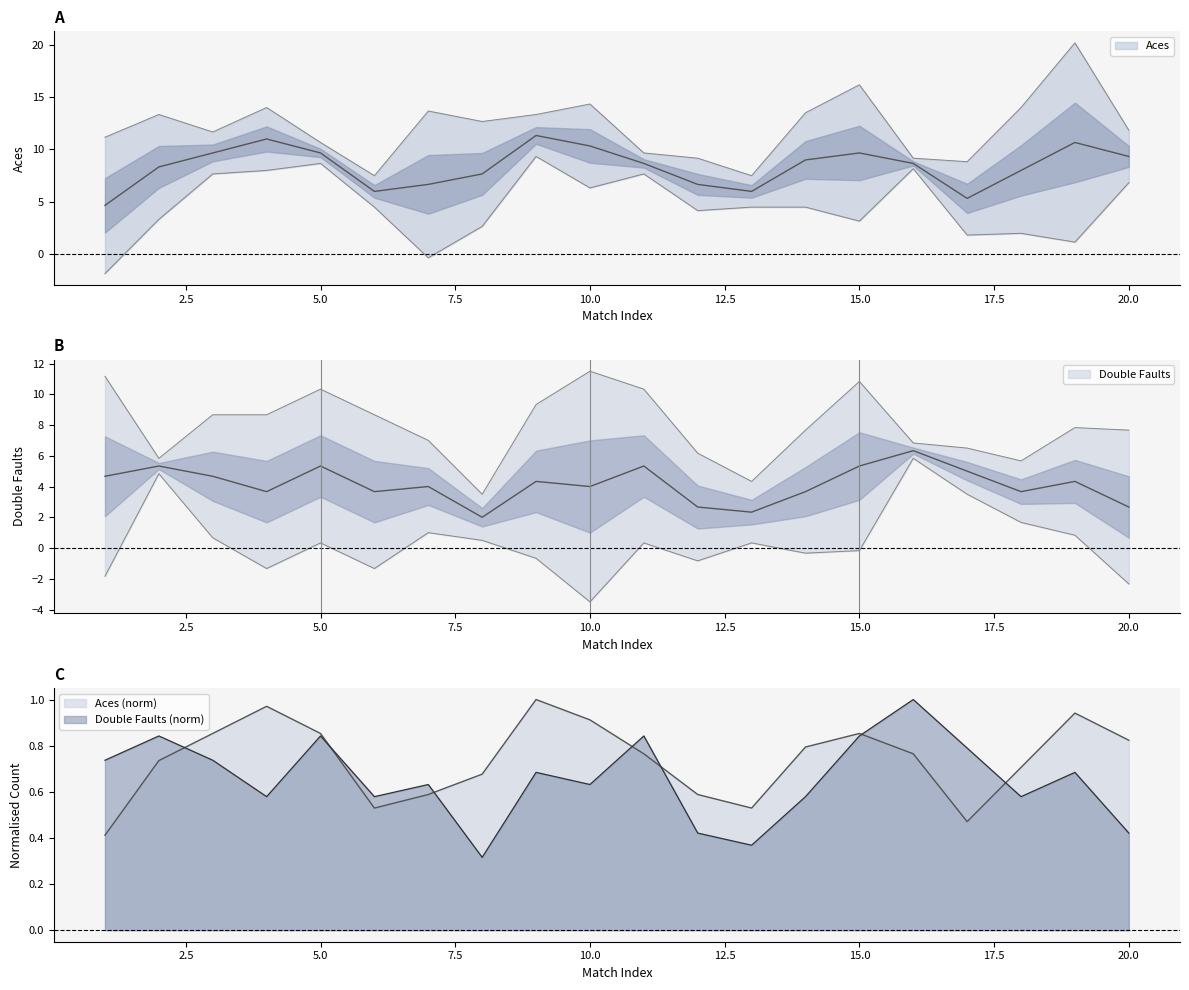

List the series in order of their overall mean, highest first.

Aces, Double Faults